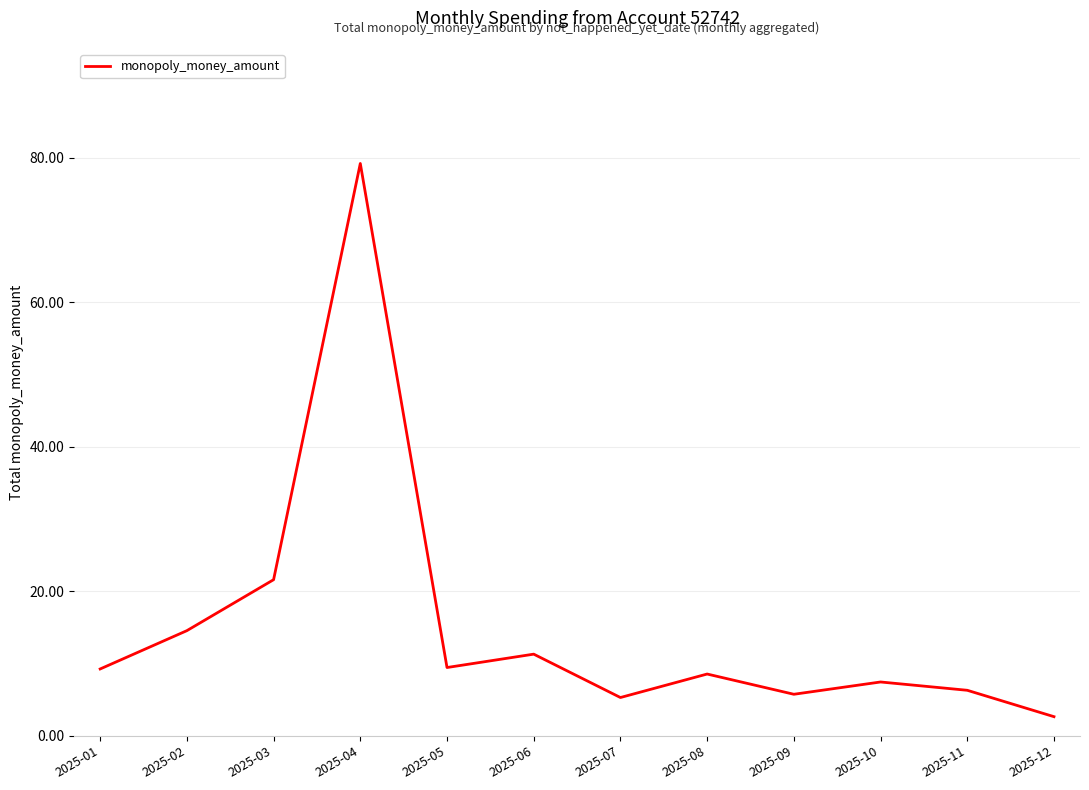

Which has a higher value, 2025-10 or 2025-08?

2025-08